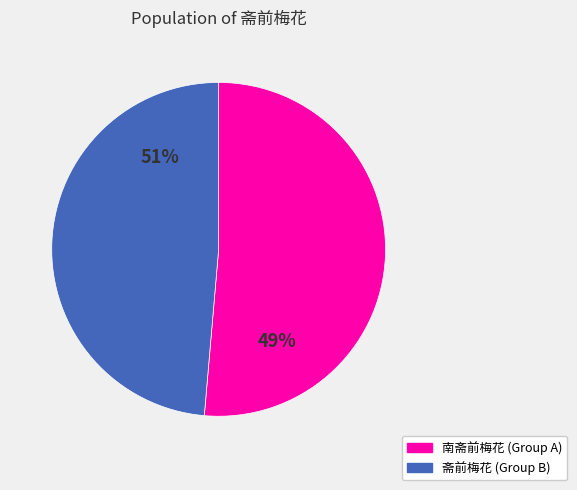

The 南斋前梅花二首 其二 slice represents 29% of the pie. True or false?

False